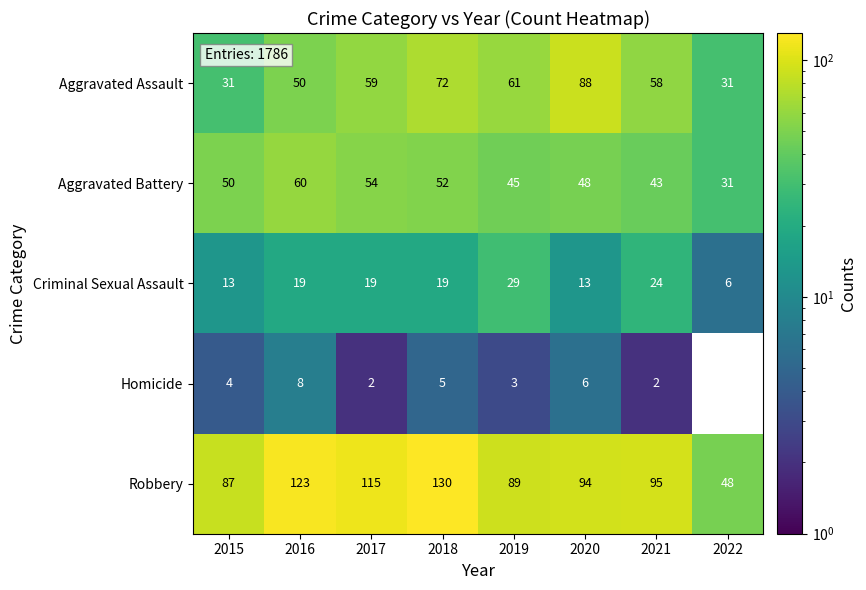

How many Aggravated Assault values are between 50 and 72?

5